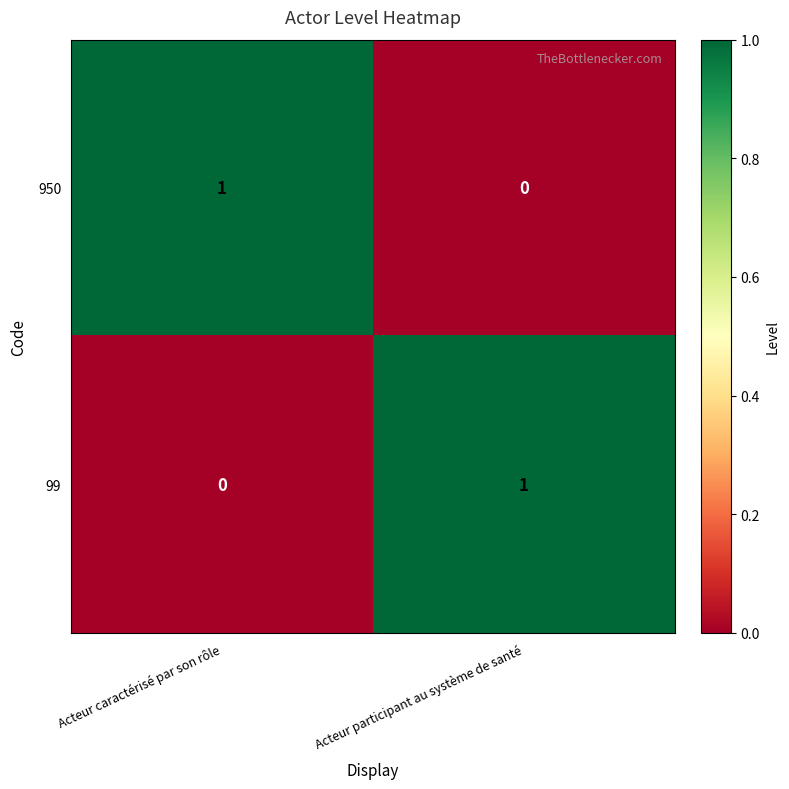

At how many categories does at least one series exceed 0?

2